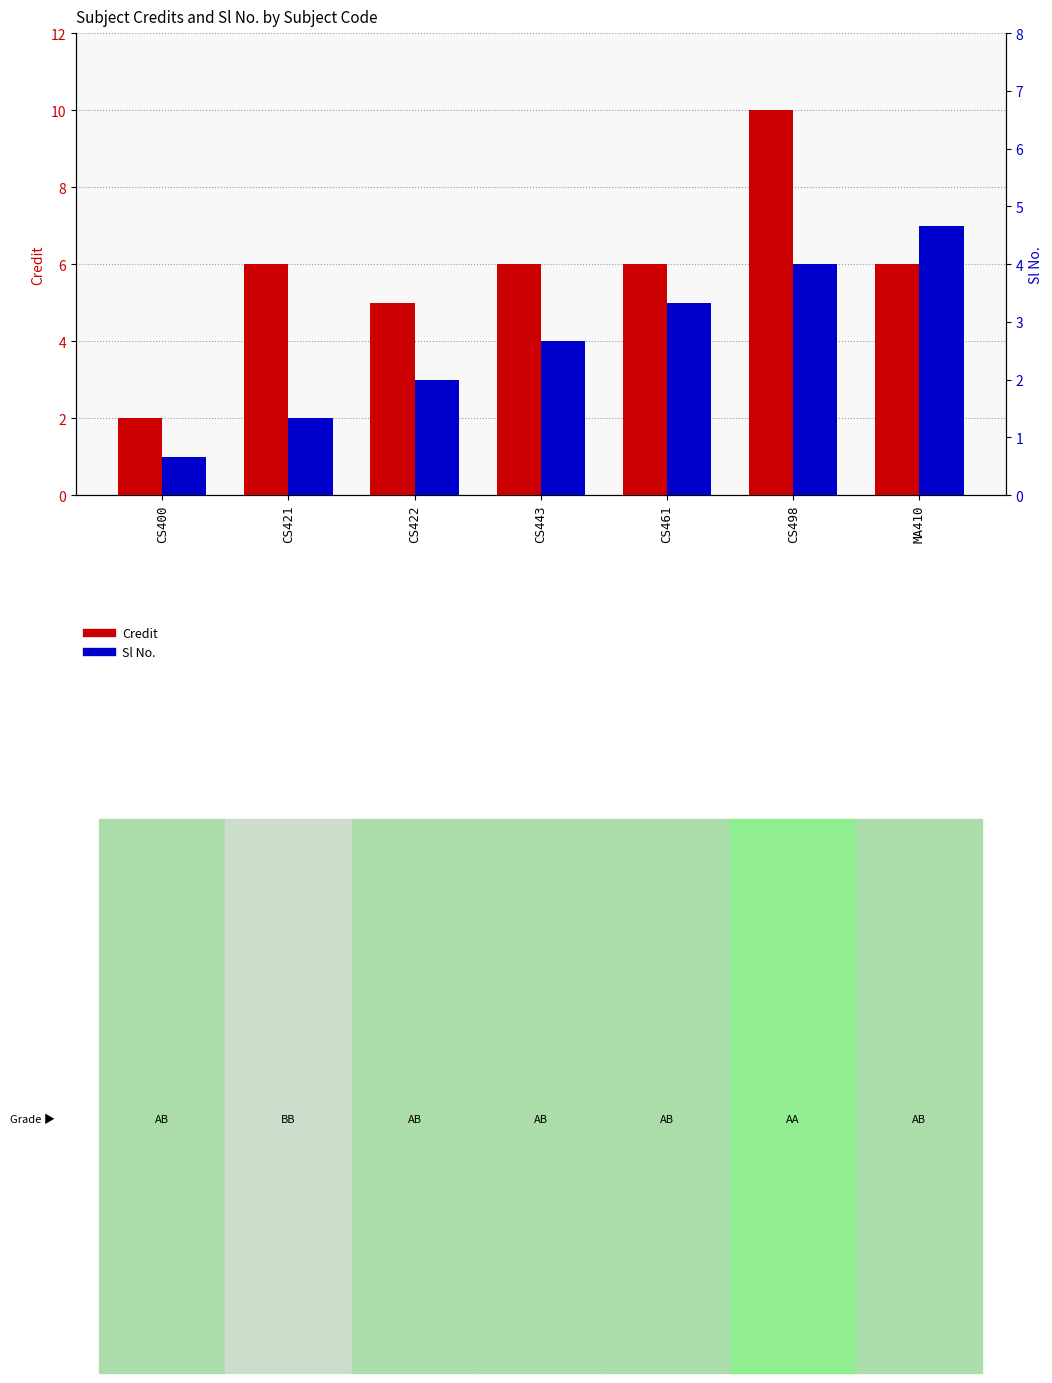

How many groups of bars are there?

7